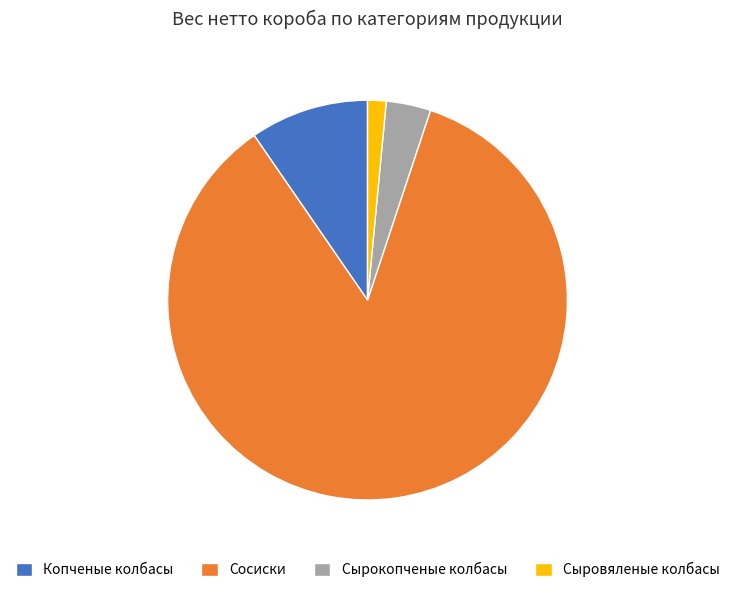

Is Сыровяленые колбасы the majority of the pie?

No